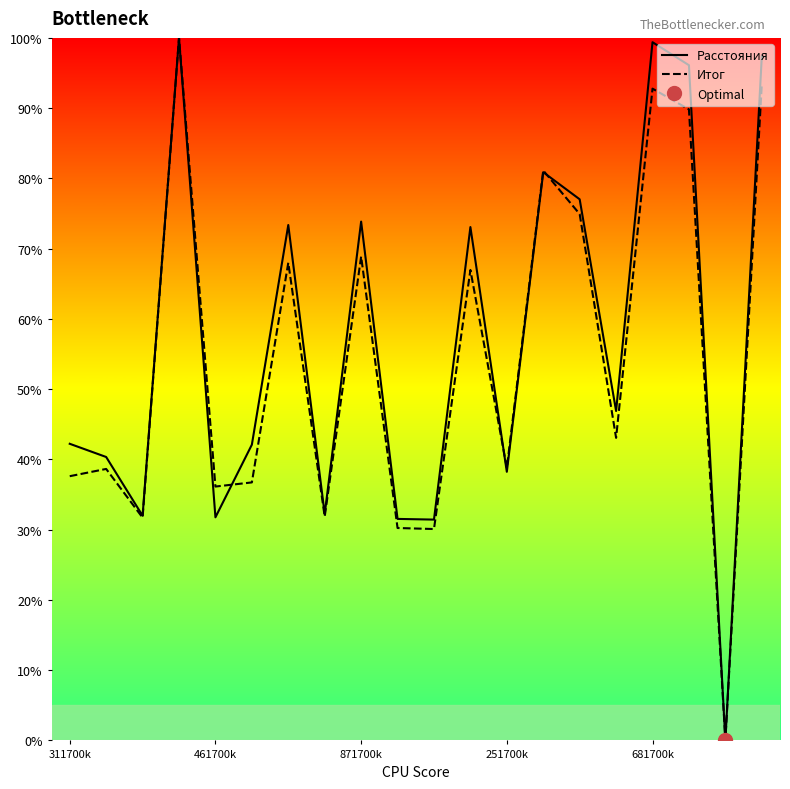

List the series in order of their overall mean, lowest first.

Итог, Расстояния